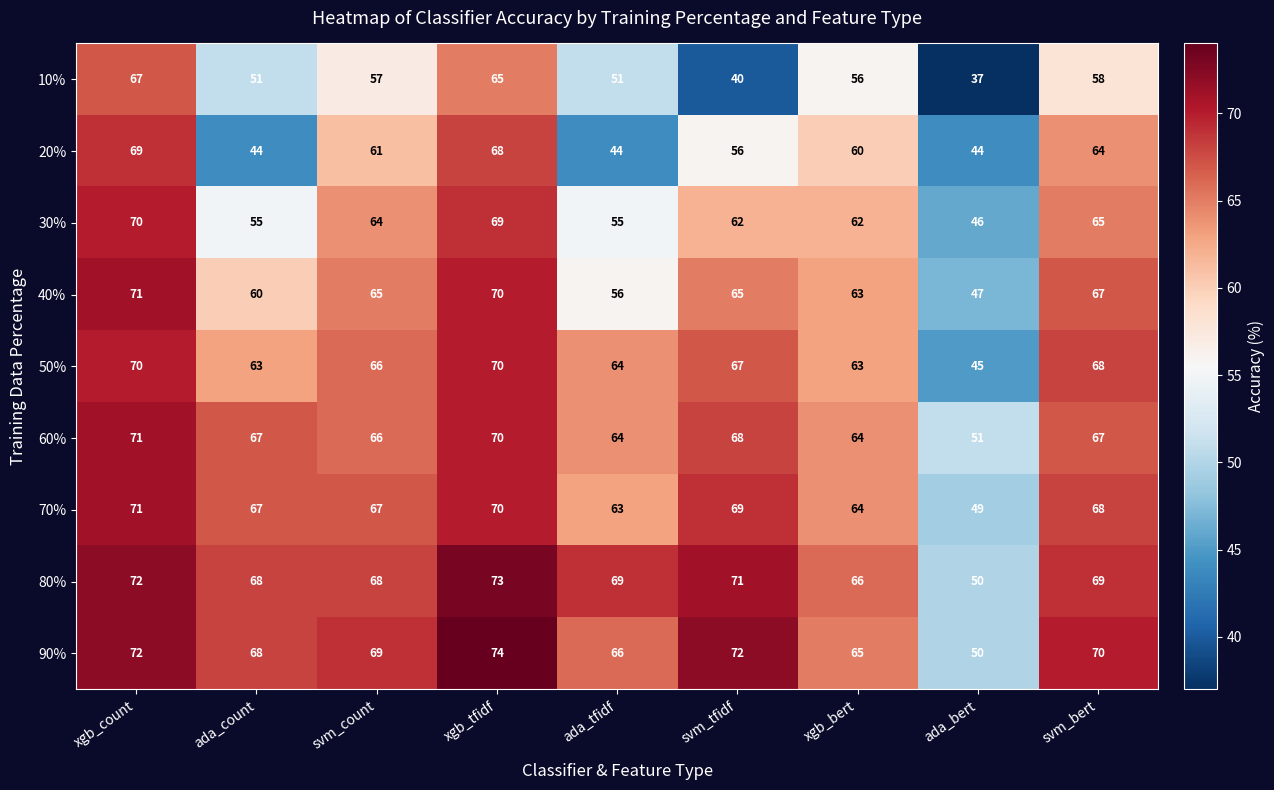

What is the difference between the 30% values at svm_tfidf and xgb_tfidf?

7